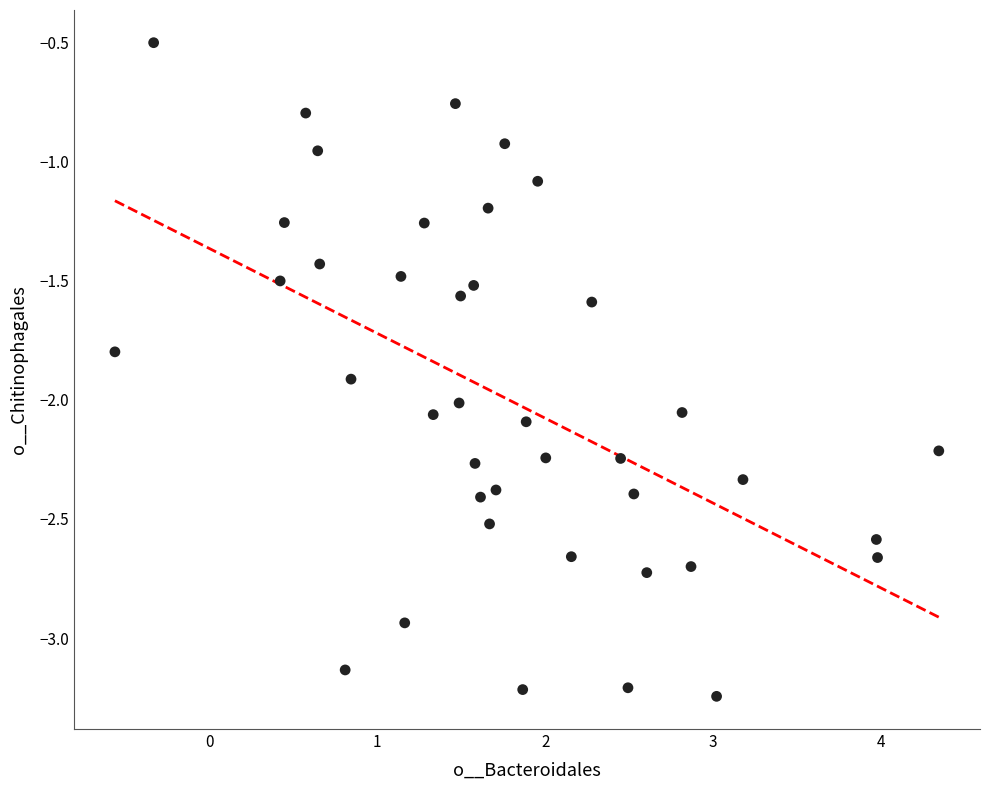

What is the range of Y values (max minus min)?

2.7